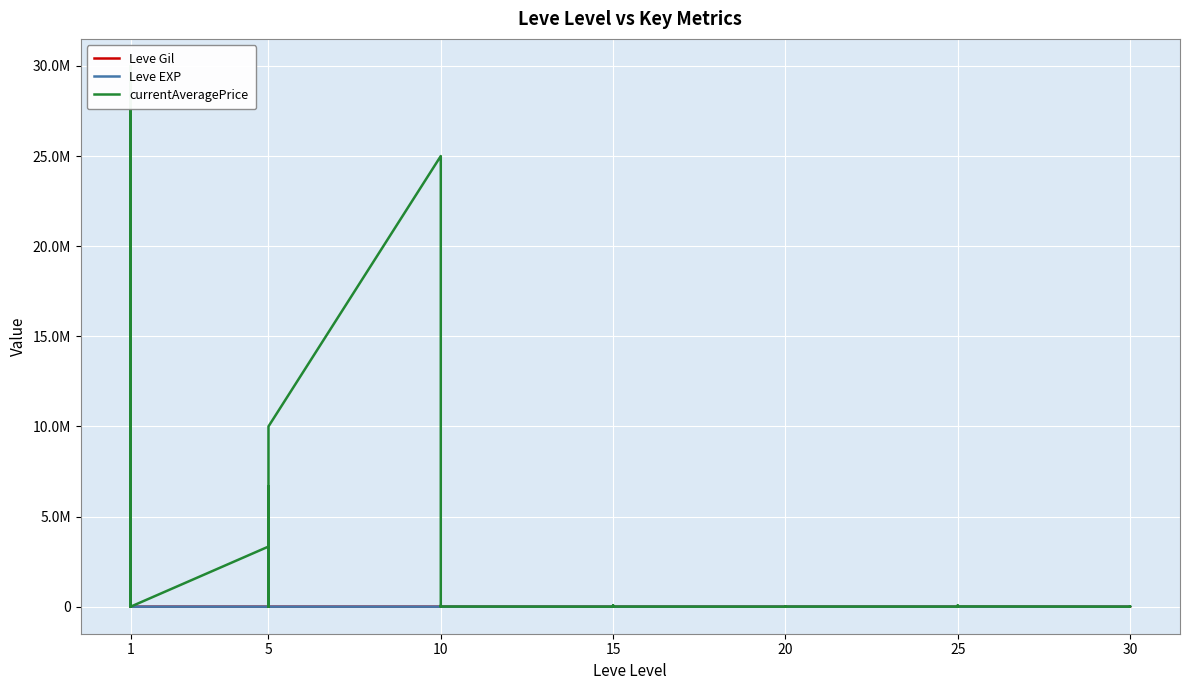

Between which two adjacent categories do Leve EXP and Leve Gil first intersect?

1 and 1